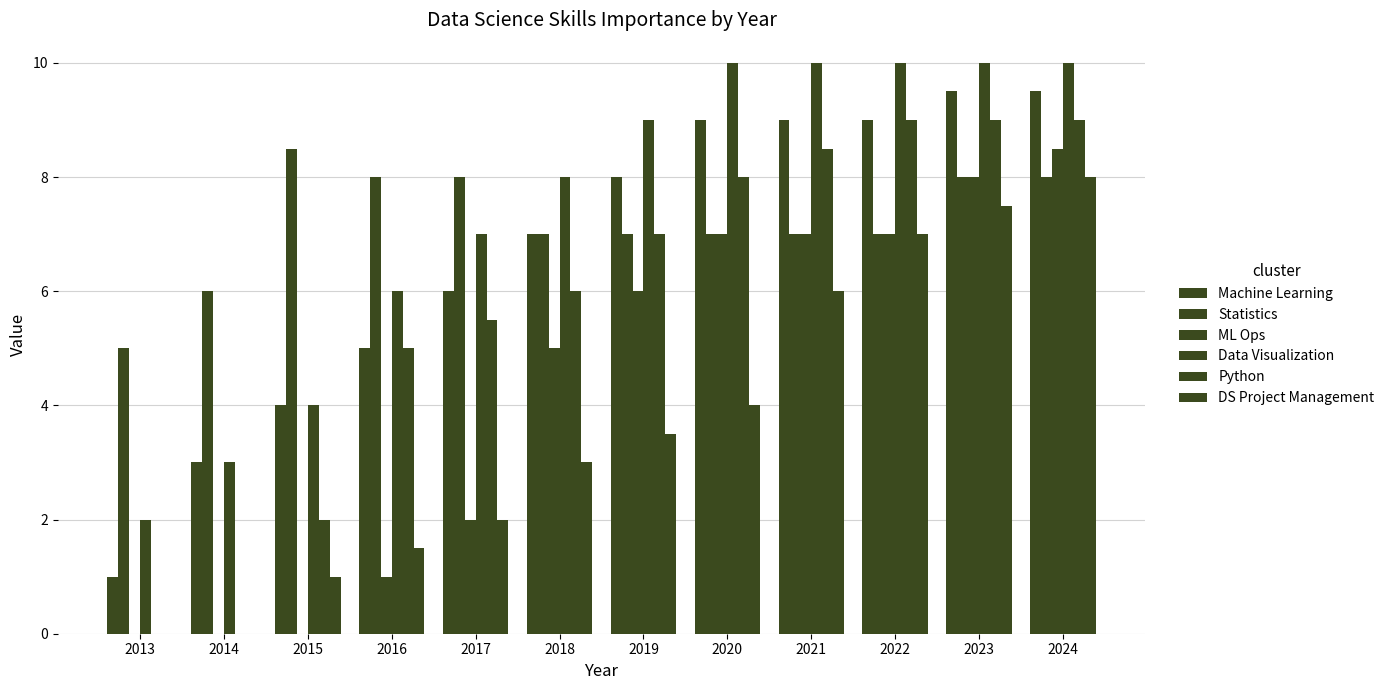

What value does the ML Ops series have at 2022?

7.0